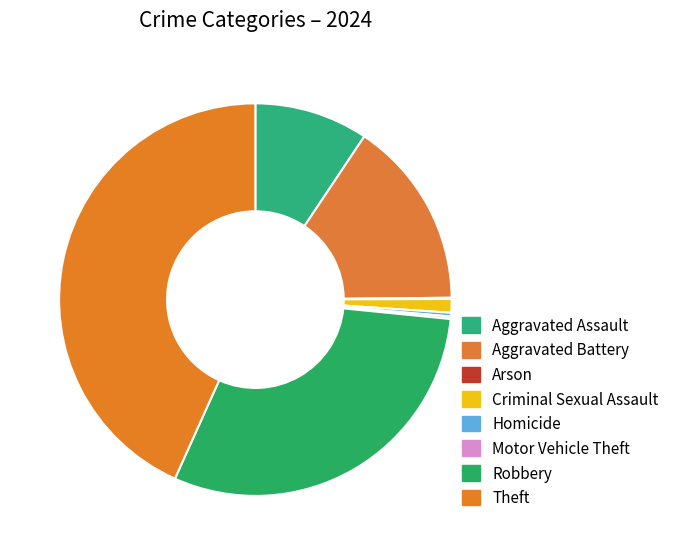

Is Theft the majority of the pie?

No